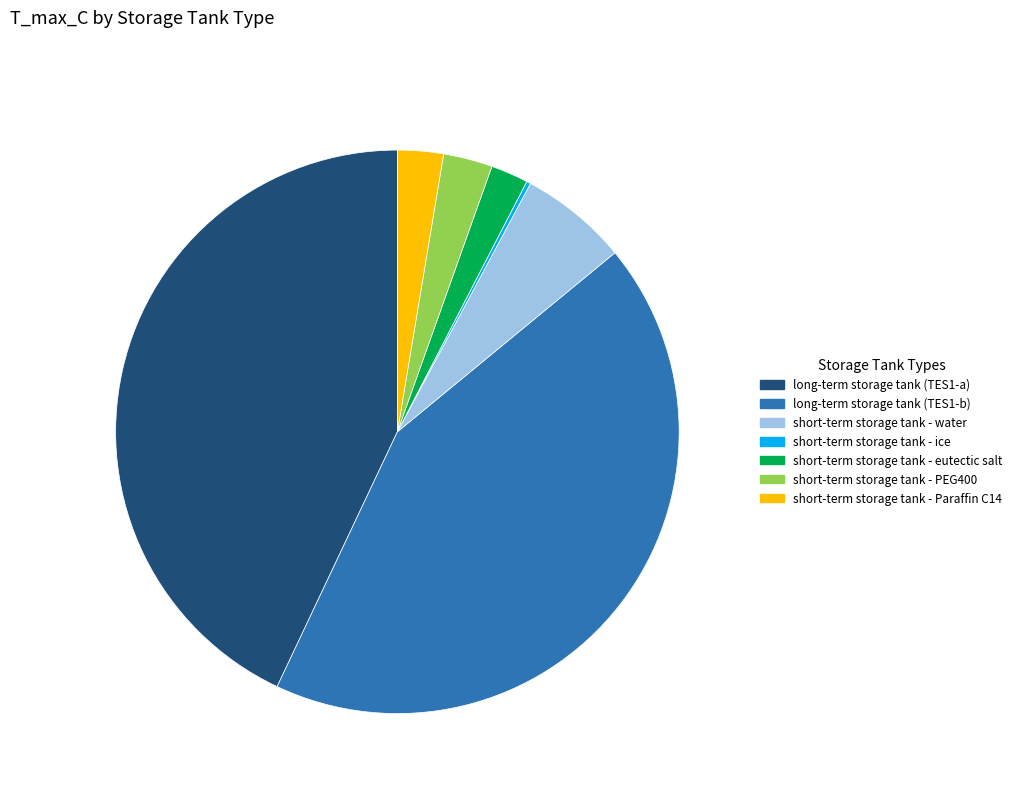

The long-term storage tank (TES1-b) slice represents 43% of the pie. True or false?

True